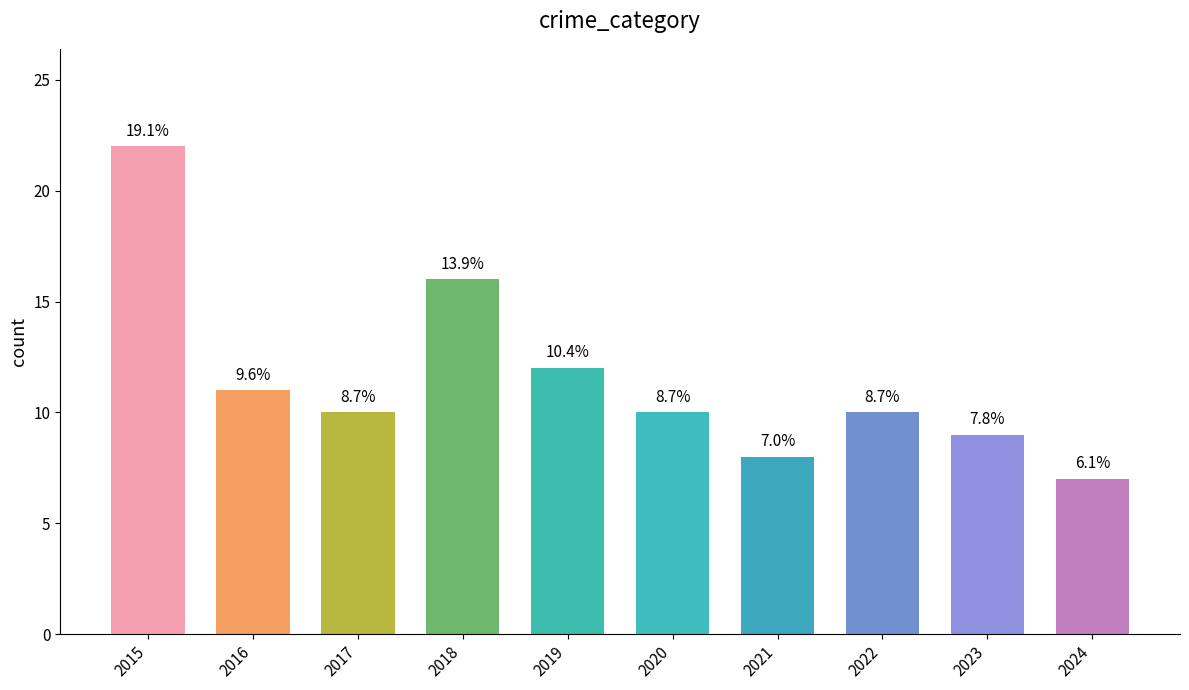

Rank the categories by value from highest to lowest.

2015, 2018, 2019, 2016, 2017, 2020, 2022, 2023, 2021, 2024